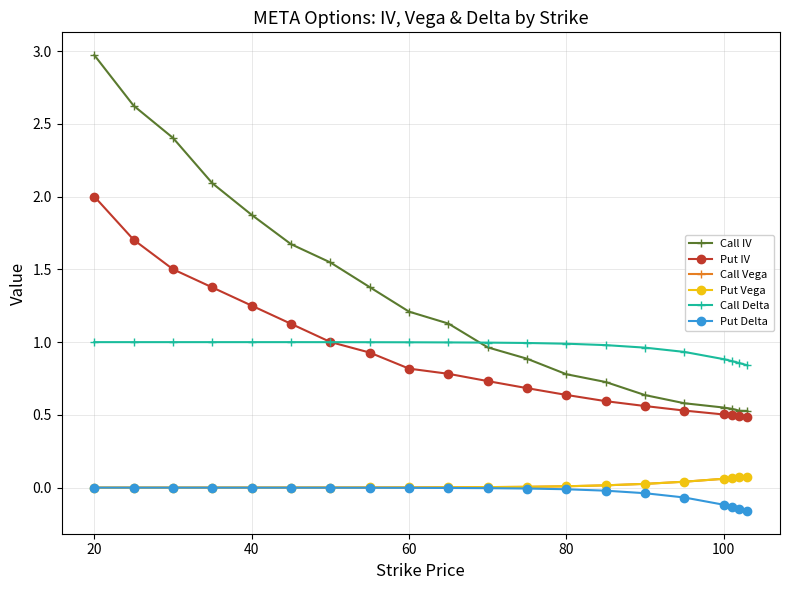

Is this an area chart (filled region under the line)?

No